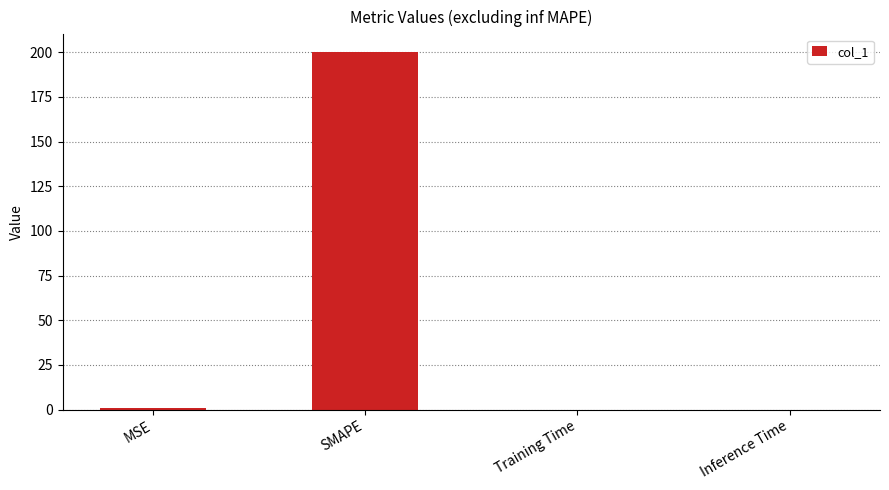

Which category has the highest value across all series?

SMAPE